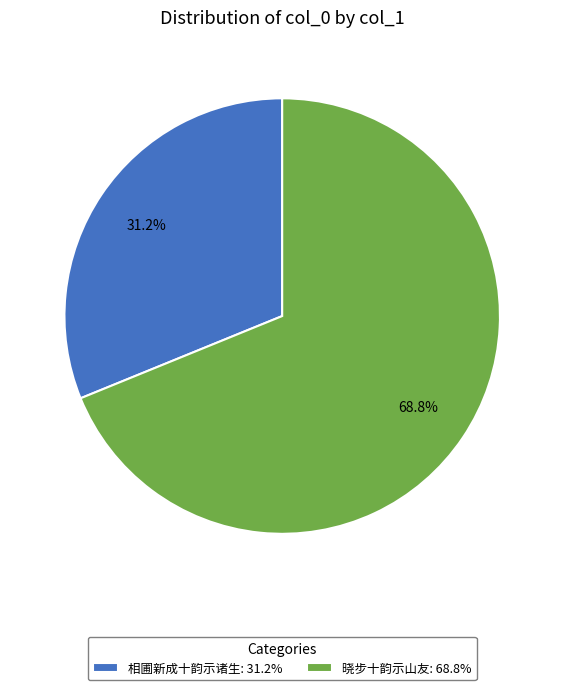

What is the total percentage of 相圃新成十韵示诸生: 31.2% and 晓步十韵示山友: 68.8%?

100.0%